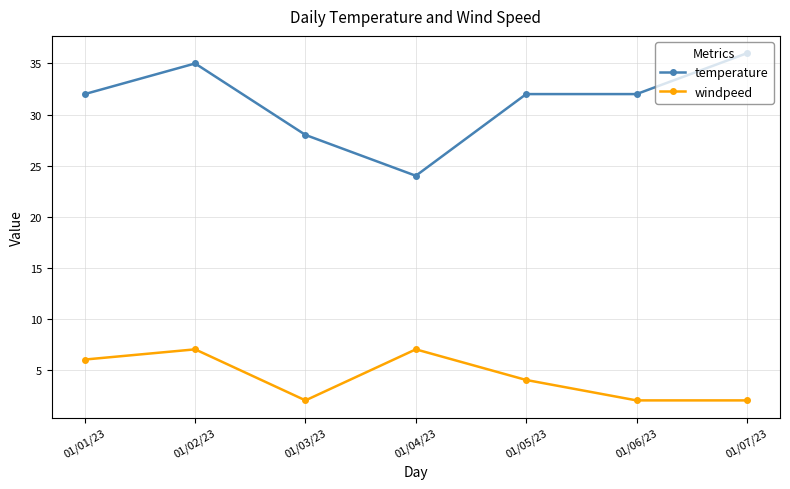

At which category does temperature reach its first local valley?

01/04/23